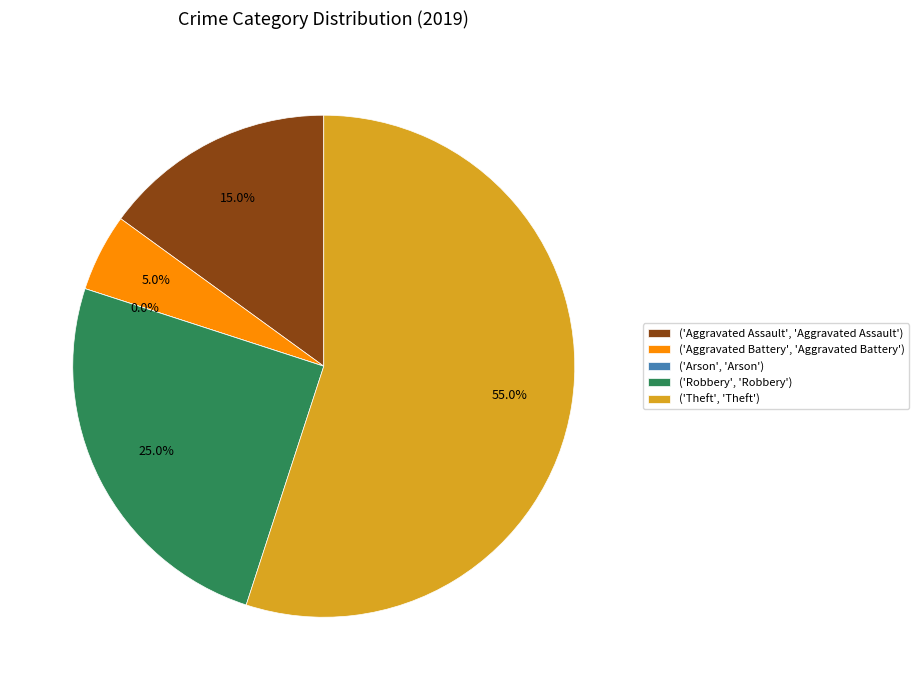

Is Theft the majority of the pie?

Yes